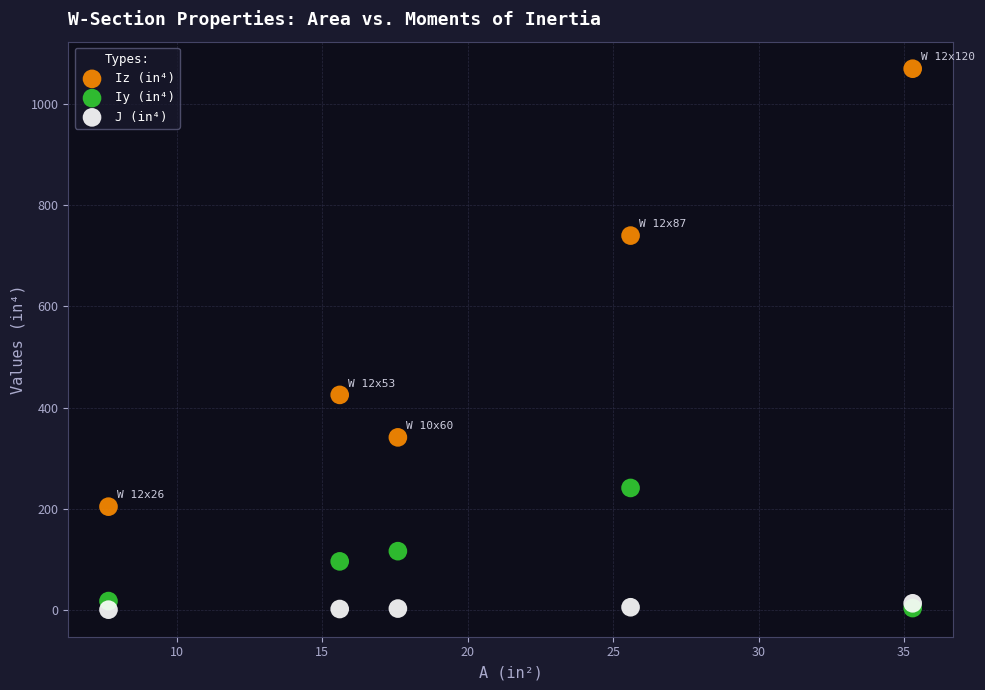

Across all series, what Y value is closest to 535?

425.0